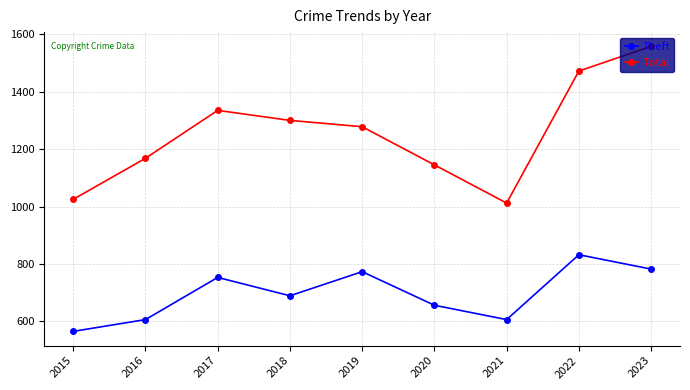

At which category is the sum across all series the highest?

2023